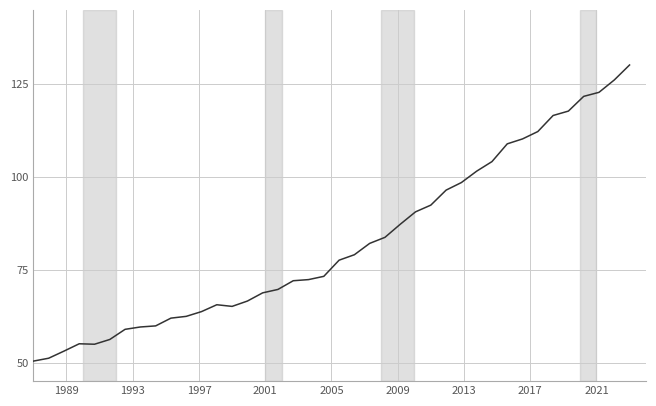

What is the minimum value shown in the chart?

50.4